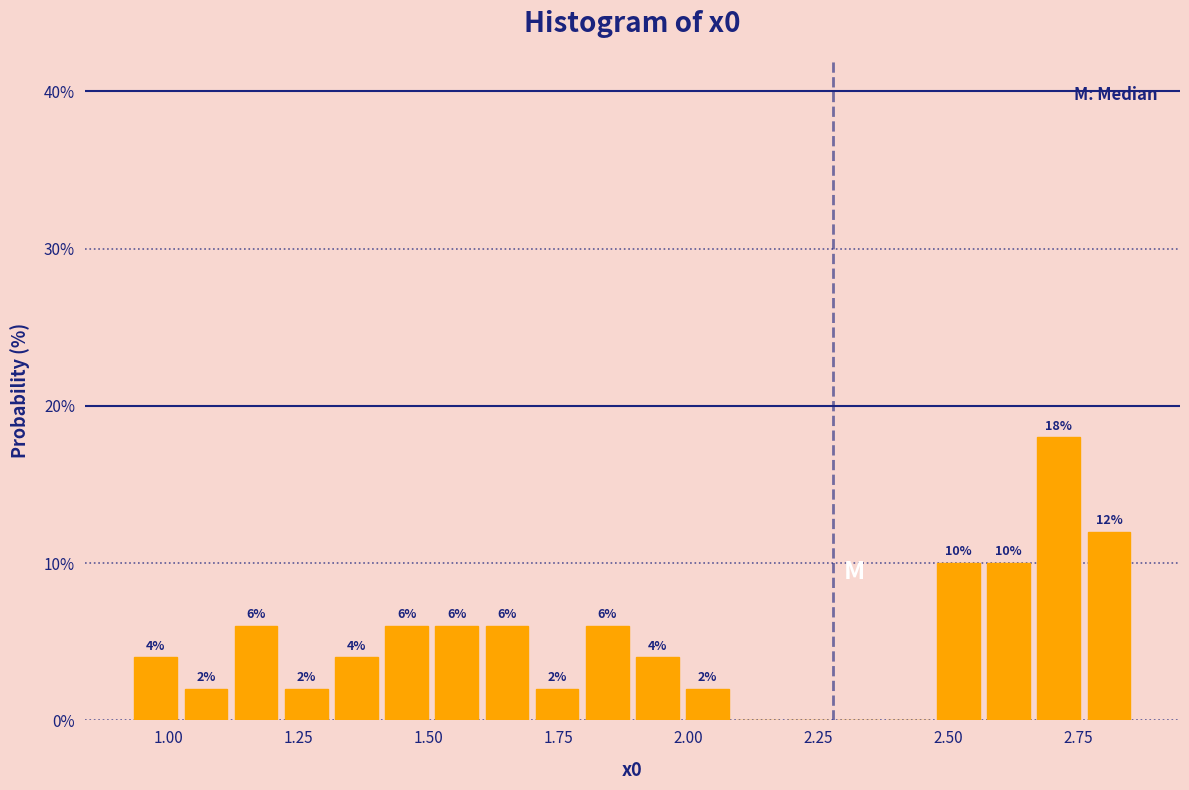

Around what value on the x-axis is the tallest bar? Give the approximate position of its centre, as read against the axis.

2.70